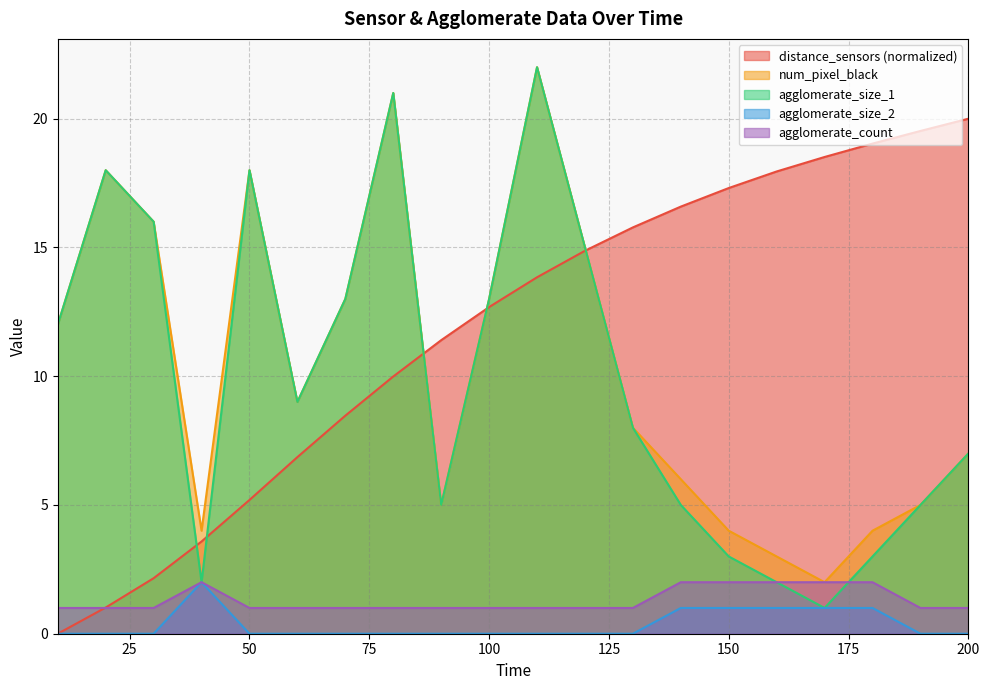

Between 150 and 50, which is larger?

150